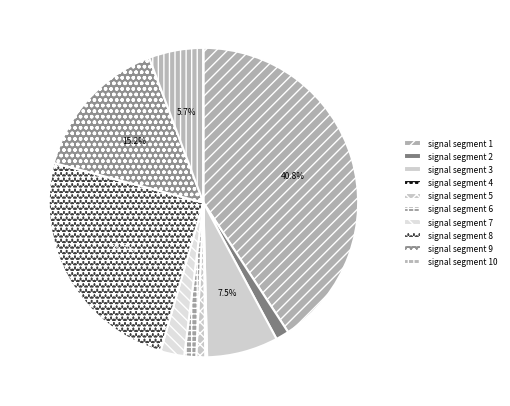

Between signal segment 8 and signal segment 6, which is larger?

signal segment 8